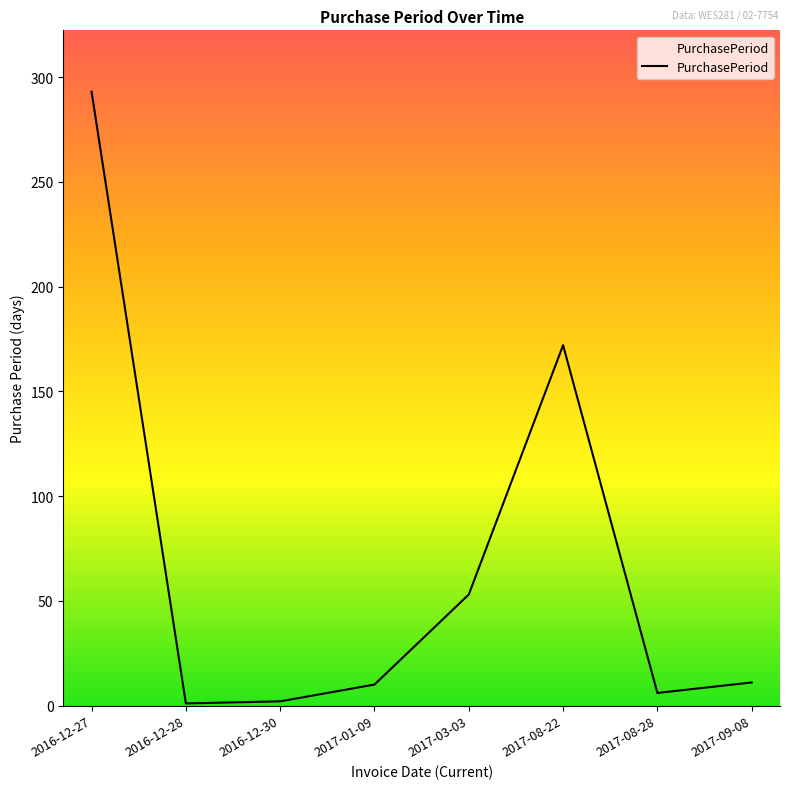

Where does the data first go above 11?

2016-12-27